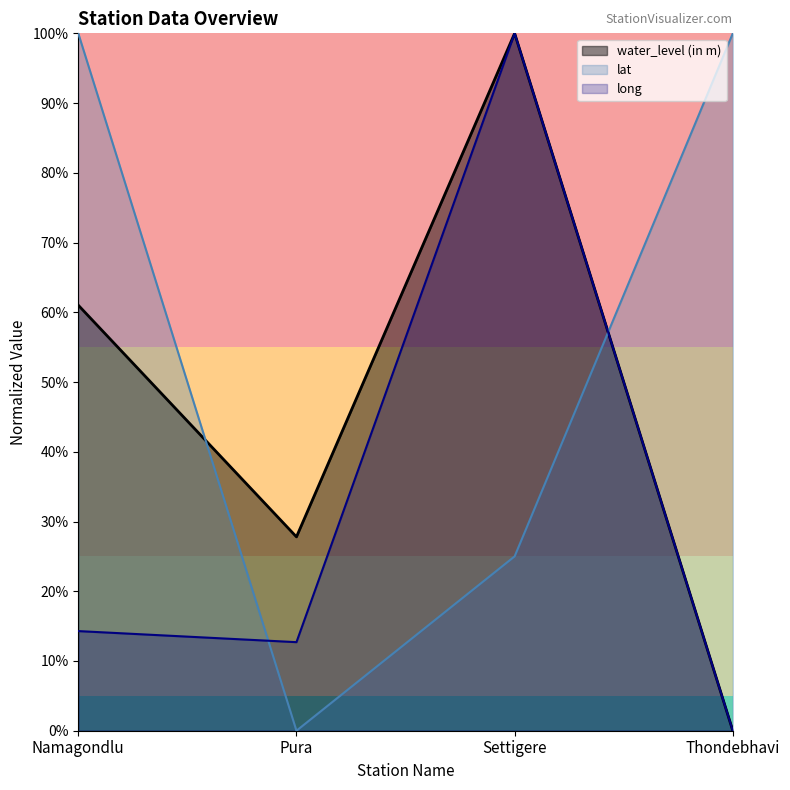

Reading left to right, what are all the values shown in this chart?

water_level (in m): Namagondlu=61.0	Pura=27.8	Settigere=100.0	Thondebhavi=0.0
lat: Namagondlu=100.0	Pura=0.0	Settigere=25.0	Thondebhavi=100.0
long: Namagondlu=14.3	Pura=12.7	Settigere=100.0	Thondebhavi=0.0